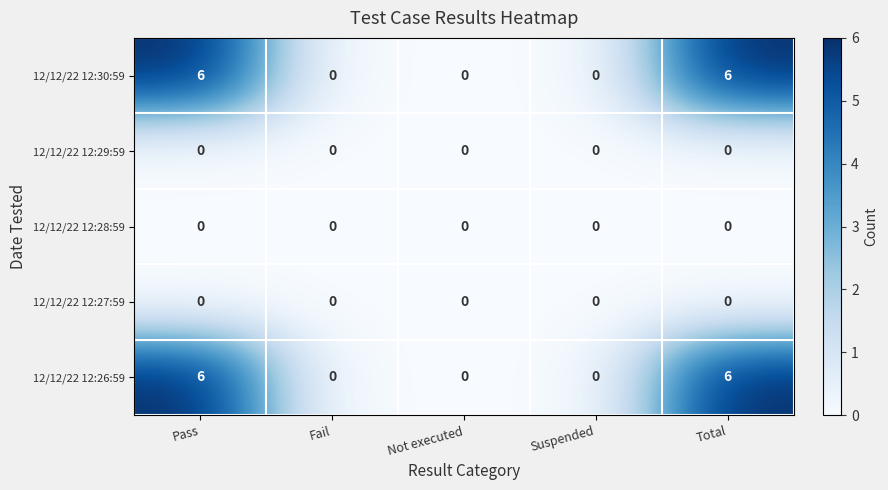

What is the difference between the maximum and minimum values in the 12/12/22 12:30:59 series?

6